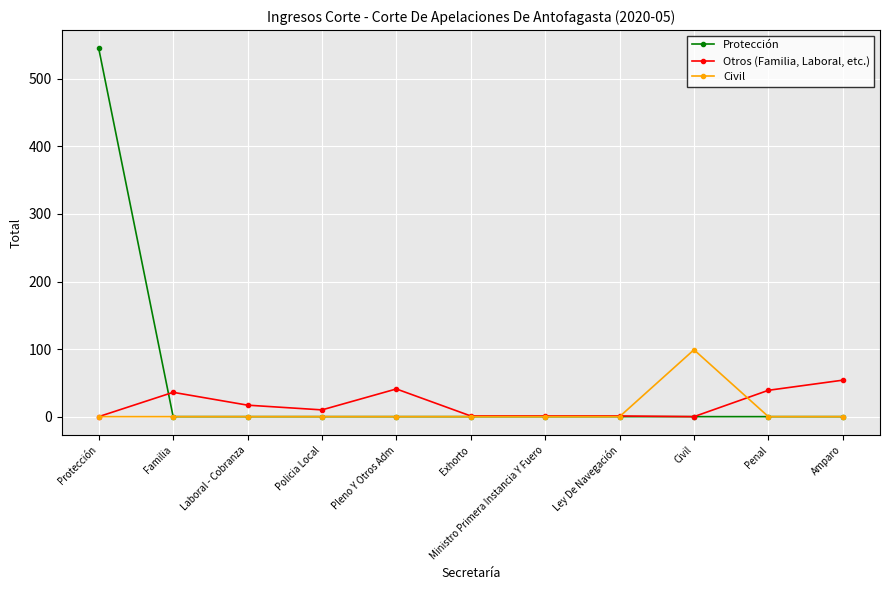

What are all the series names shown in the legend?

Protección, Otros (Familia, Laboral, etc.), Civil